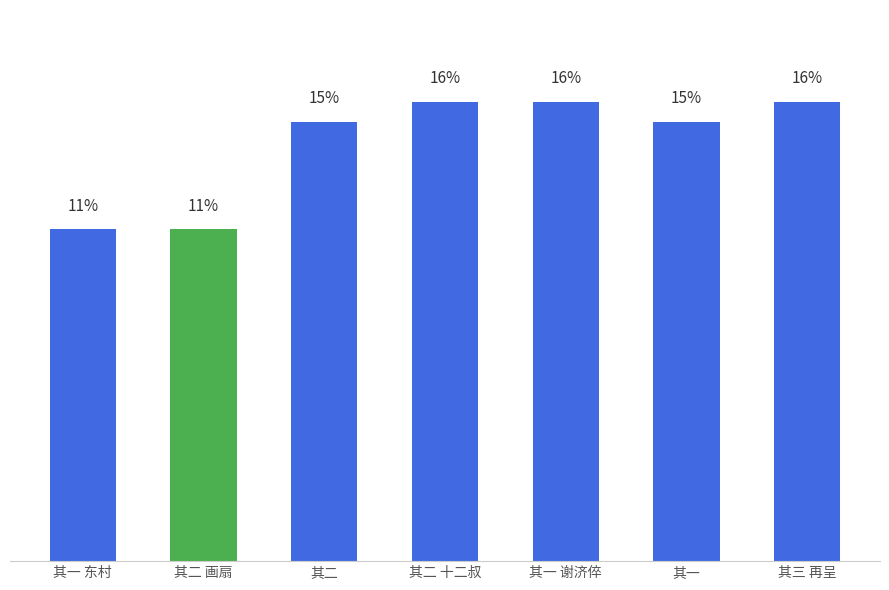

Reading right to left, list all the values displayed in this chart.

15.7	15.0	15.7	15.7	15.0	11.4	11.4